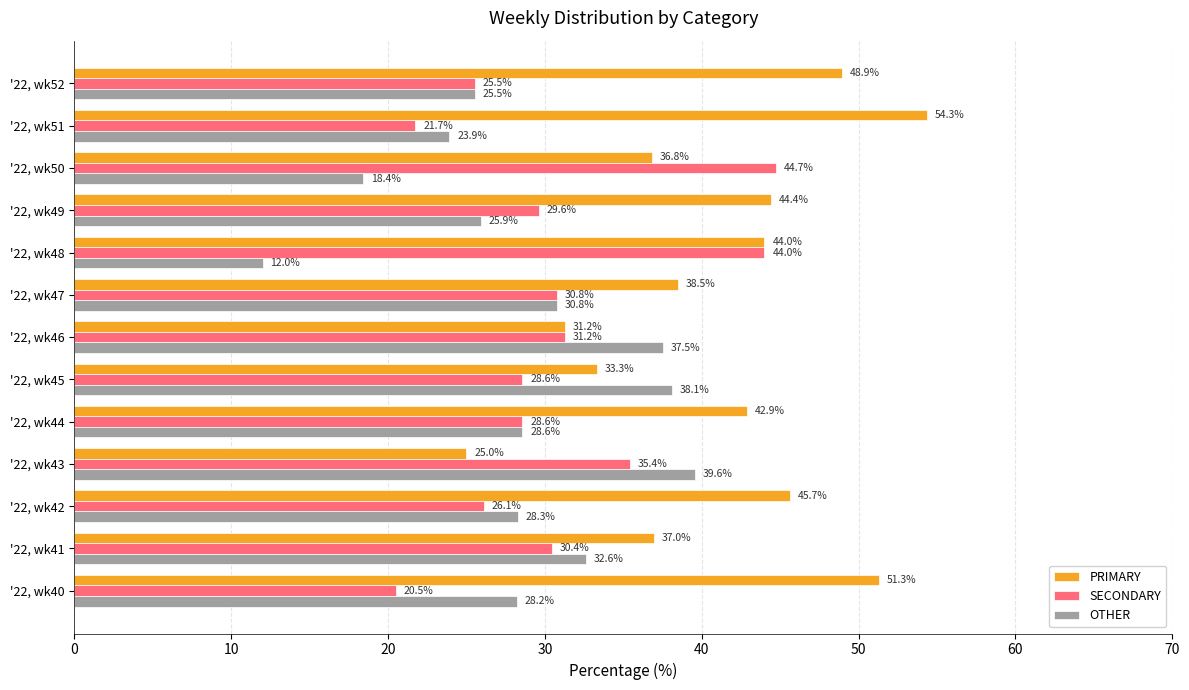

What is the sum of the SECONDARY values at '22, wk52 and '22, wk43?

60.9